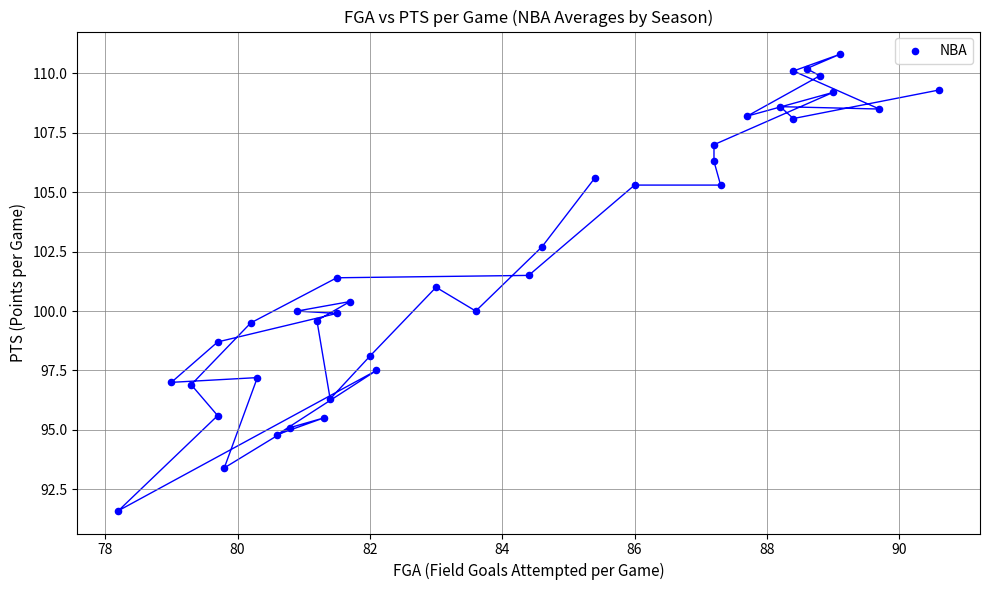

What is the range of X values (max minus min)?

12.4